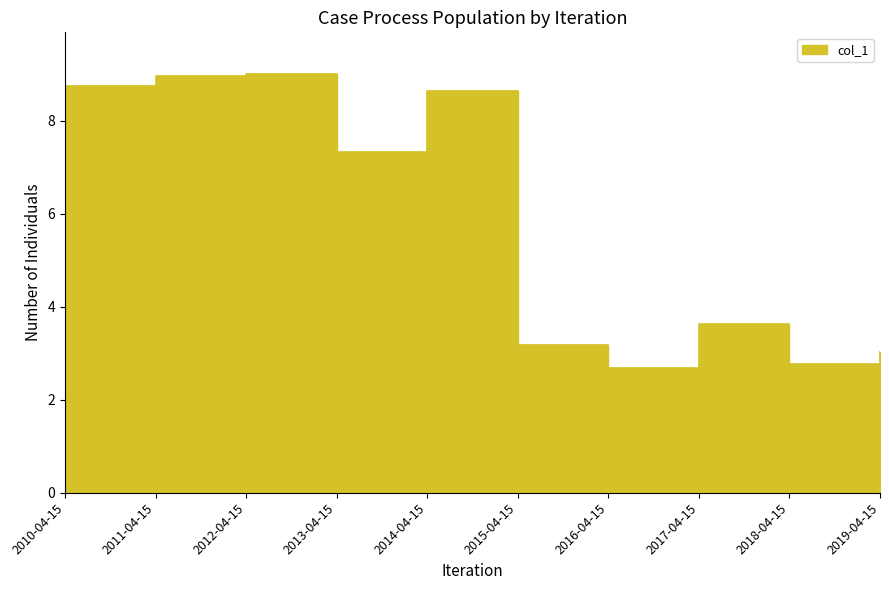

Approximately how many times larger is the value at 2010-04-15 compared to 2011-04-15?

1.0